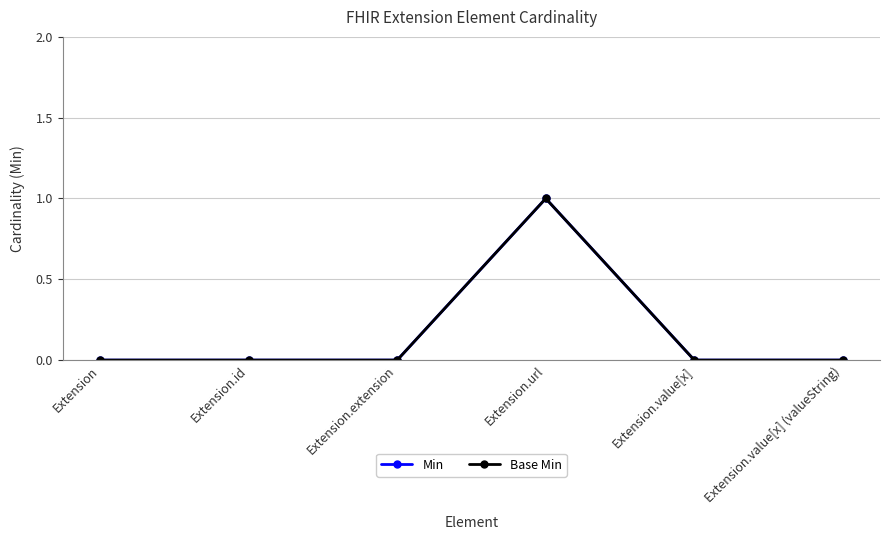

True or false: Min and Base Min cross at least once.

False